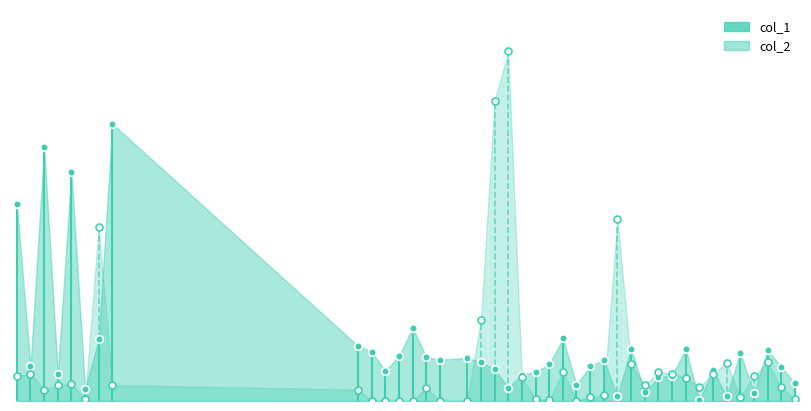

At which category is the sum across all series the highest?

37